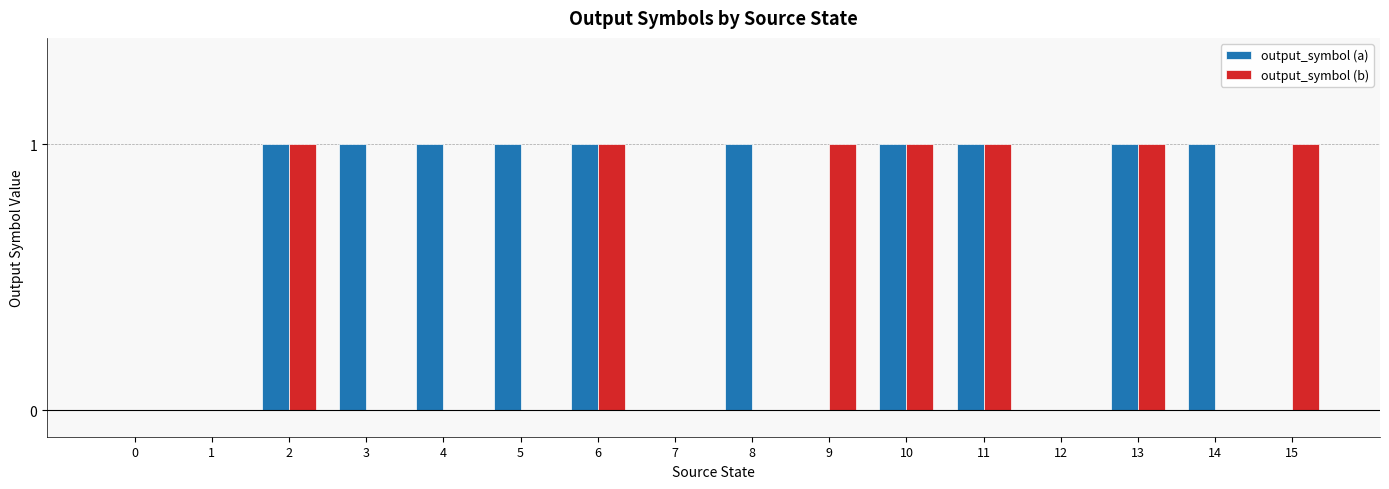

Which series has the largest total across all categories?

output_symbol (a)